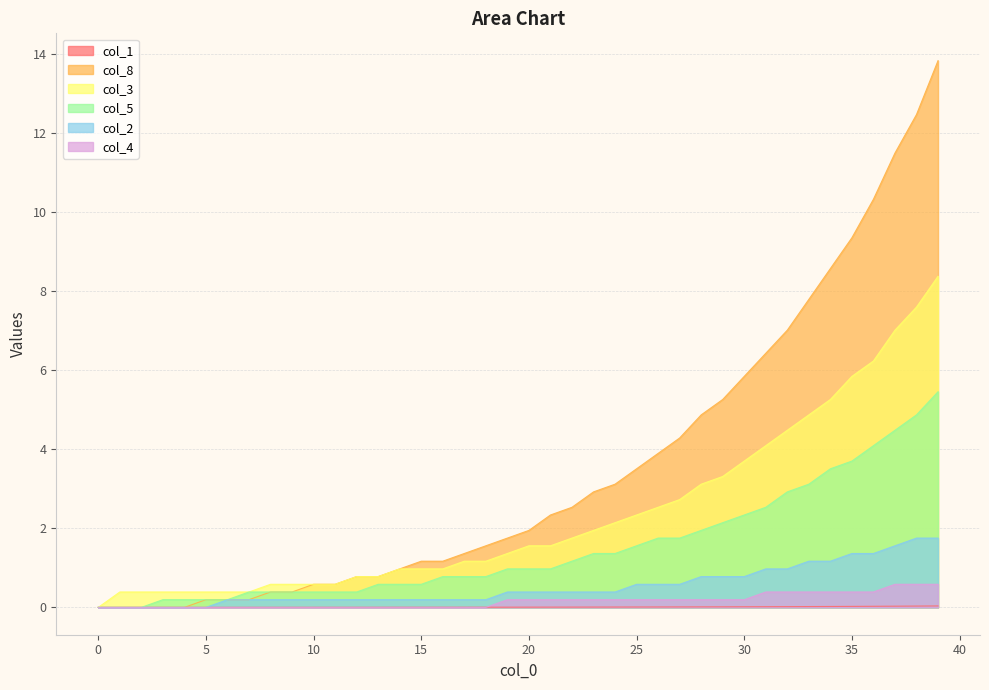

What are all the series names shown in the legend?

col_1, col_8, col_3, col_5, col_2, col_4